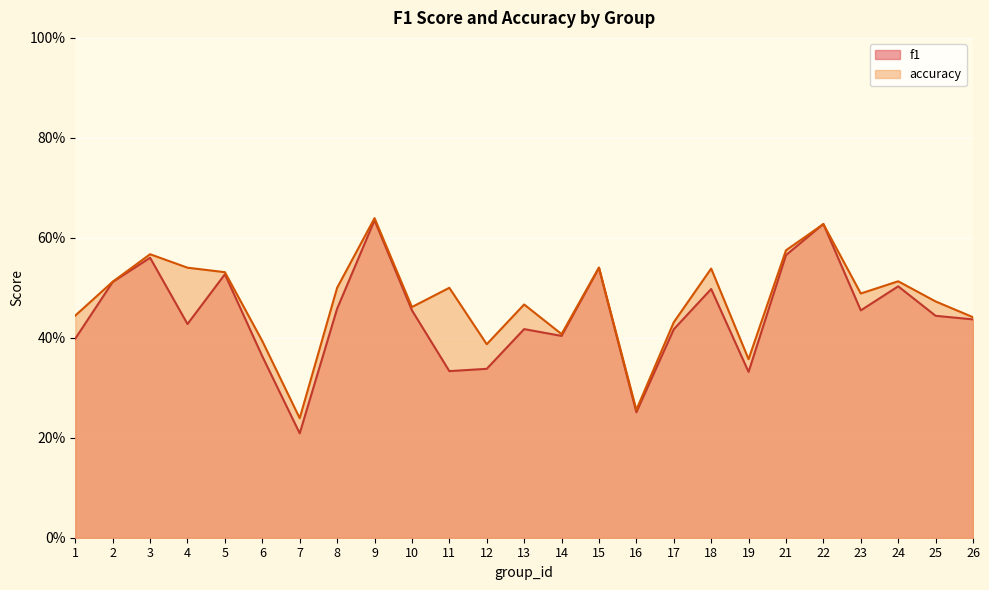

What is the difference between the second highest and second lowest values in the f1 series?

0.4